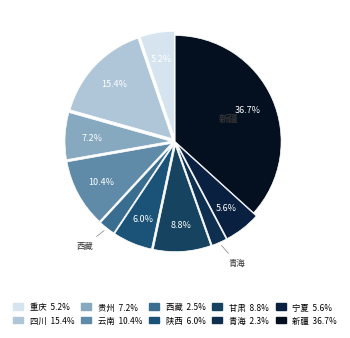

How much of the chart is everything except 青海?

97.7%